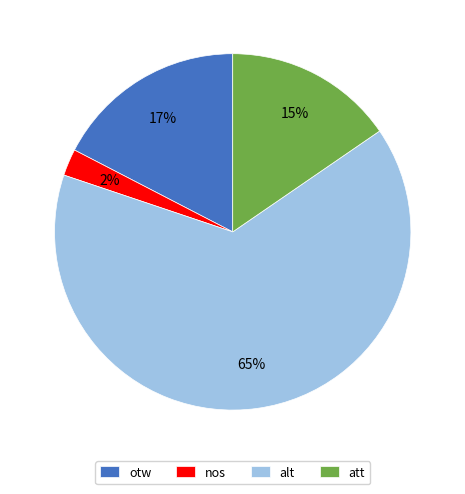

Combined, do nos and otw account for over 50%?

No